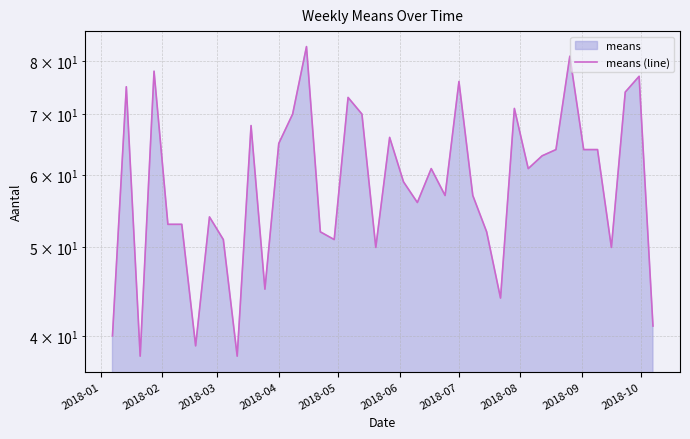

What is the average value?

60